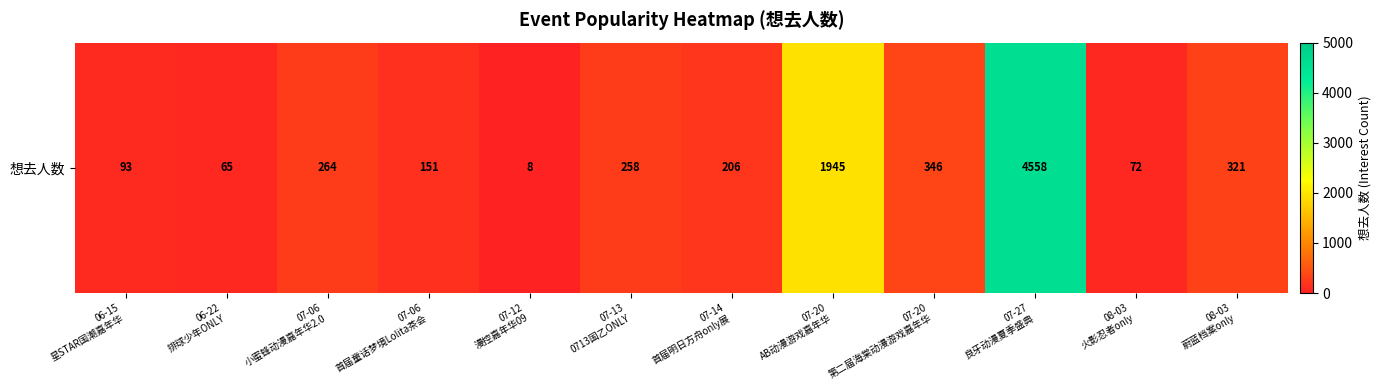

What is the difference between the second highest and minimum values?

1937